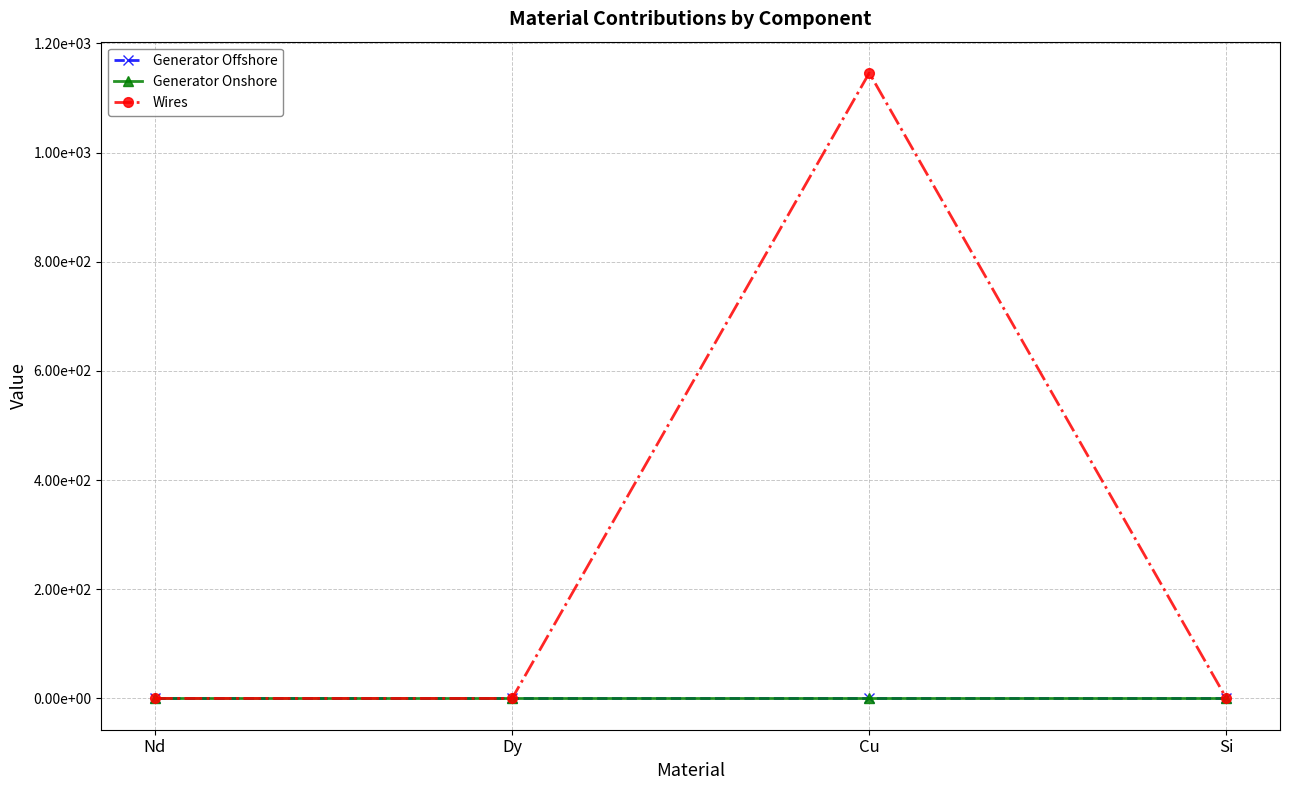

Rank the series at Si from highest to lowest value.

Generator Offshore, Generator Onshore, Wires